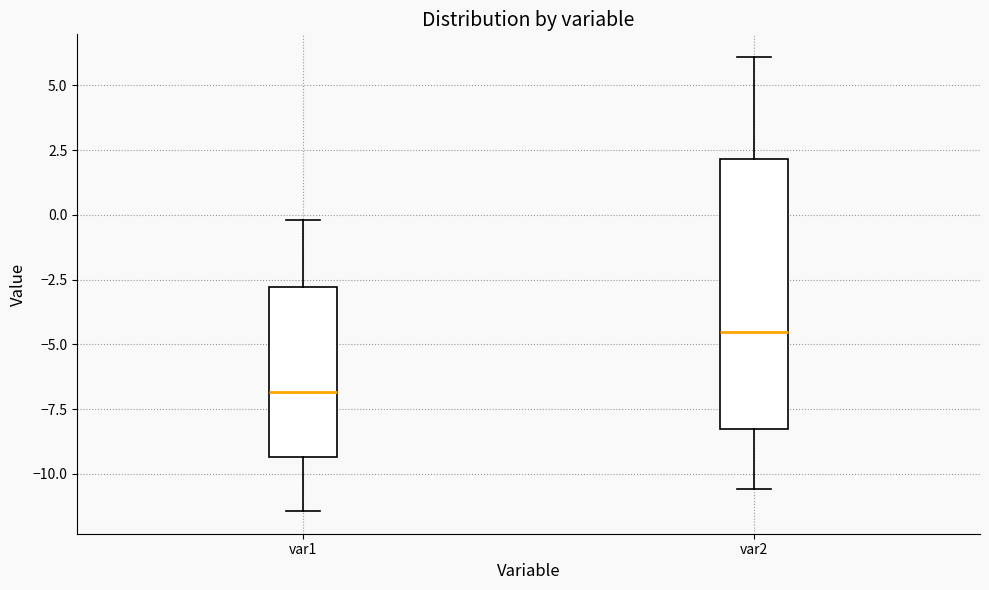

Comparing the boxes themselves (not the whiskers), which one is the tallest?

var2